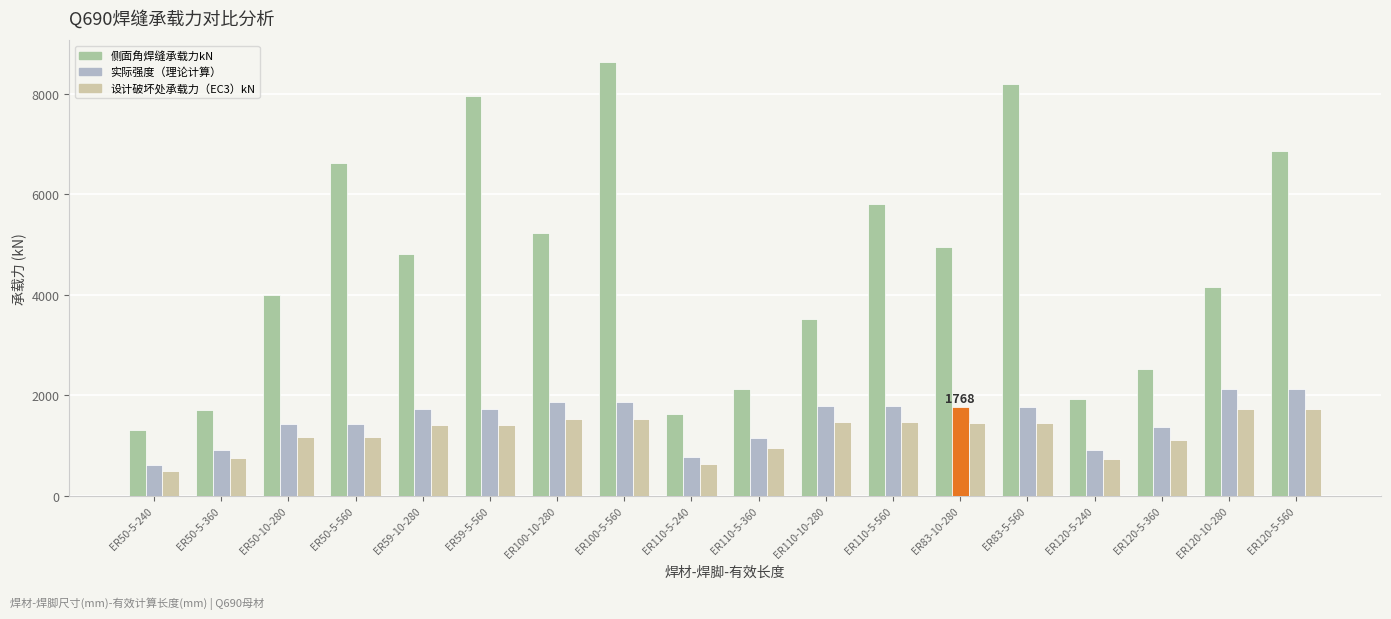

What is the maximum value for 实际强度（理论计算）?

2116.5